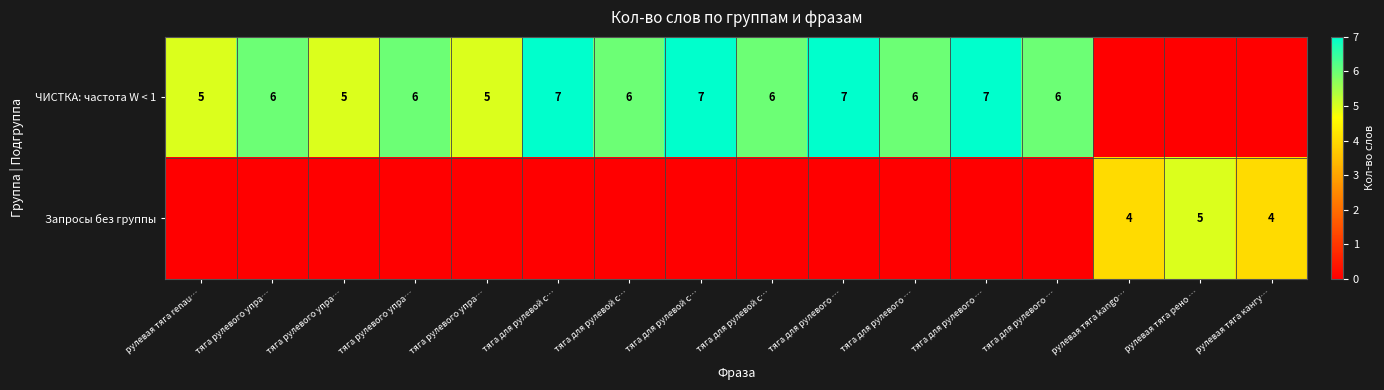

Rank the categories by Запросы без группы value from highest to lowest.

рулевая тяга рено …, рулевая тяга kango…, рулевая тяга кангу…, рулевая тяга renau…, тяга рулевого упра…, тяга рулевого упра…, тяга рулевого упра…, тяга рулевого упра…, тяга для рулевой с…, тяга для рулевой с…, тяга для рулевой с…, тяга для рулевой с…, тяга для рулевого …, тяга для рулевого …, тяга для рулевого …, тяга для рулевого …